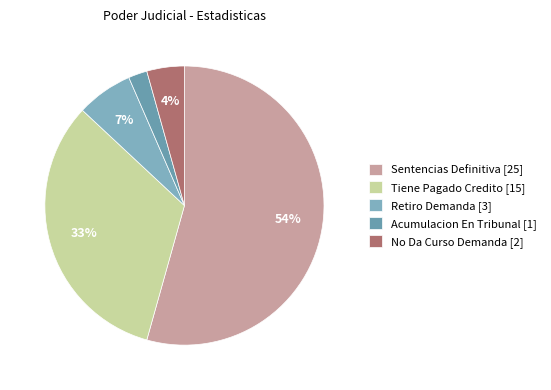

What is the change in value from Sentencias Definitiva to Retiro Demanda?

-22